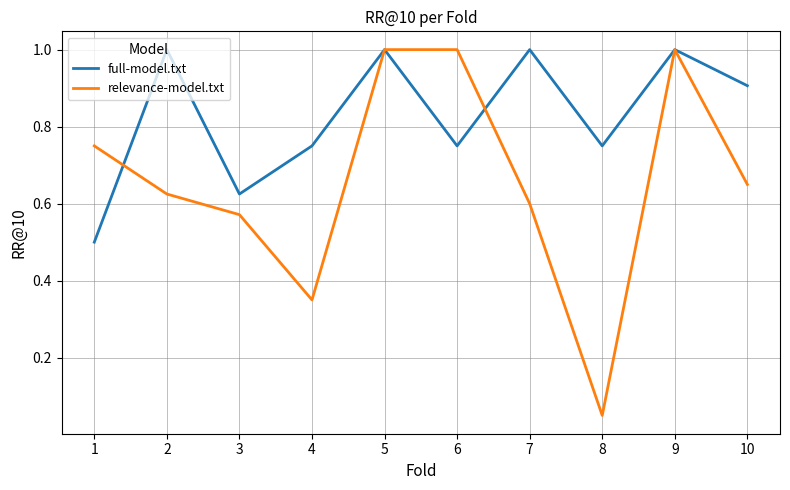

What is the lowest value of the full-model.txt series?

0.5